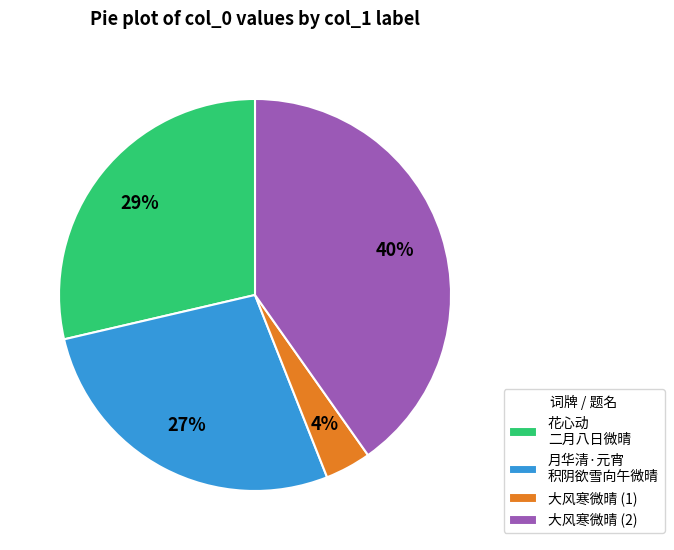

What is the largest slice in the pie chart?

大风寒微晴 (2)